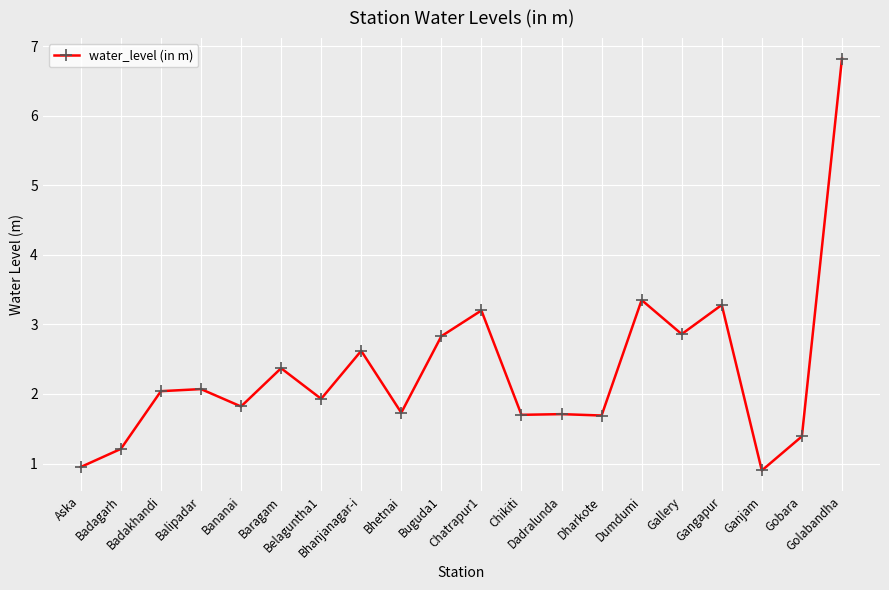

How many data points does each series have?

20